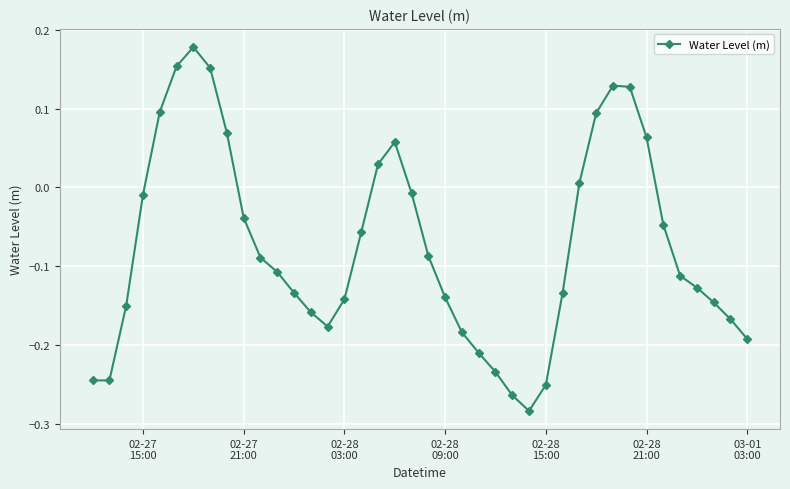

Does the chart have visible grid lines?

Yes